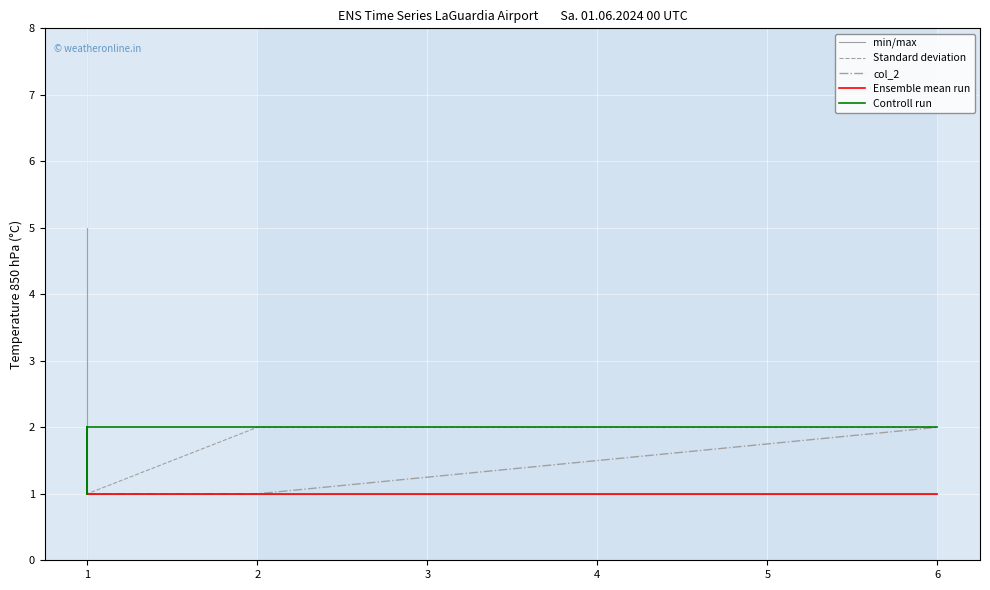

How many lines are shown in the chart?

5